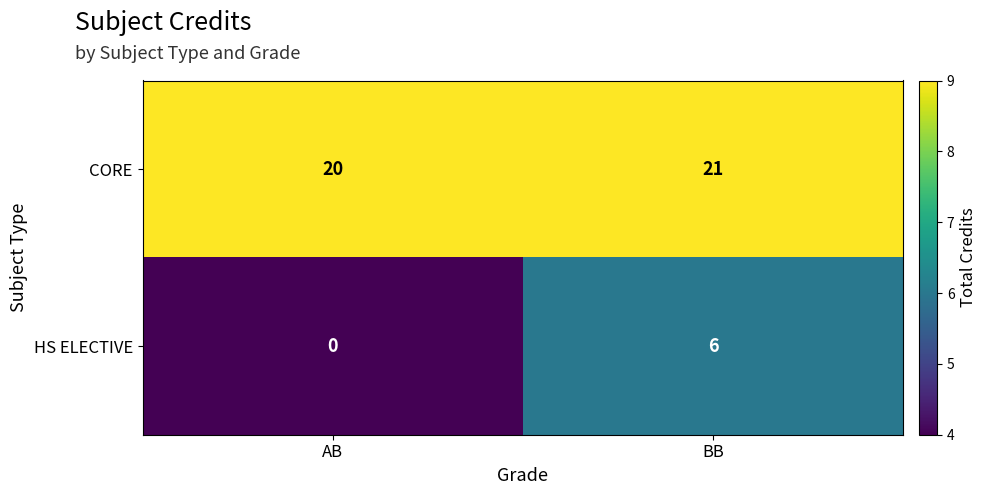

Count the number of categories in the chart.

2